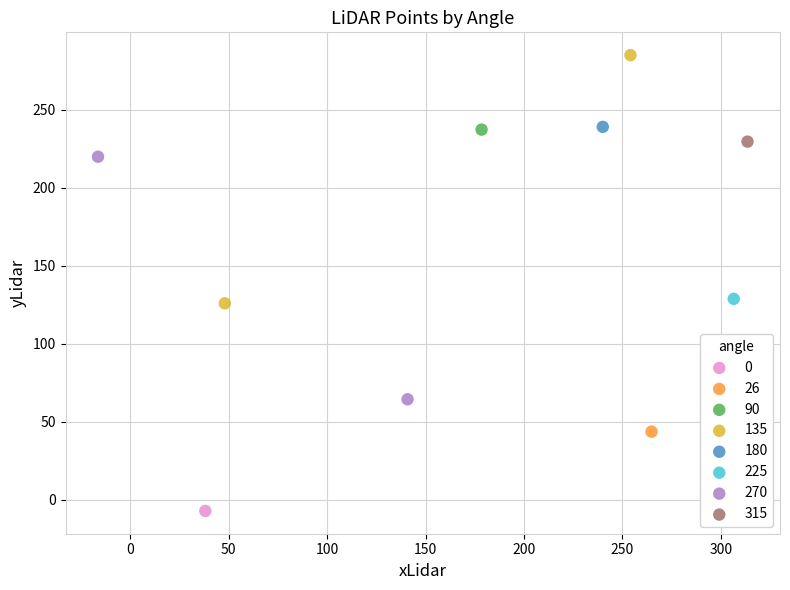

What are all the series names shown in the legend?

0, 26, 90, 135, 180, 225, 270, 315